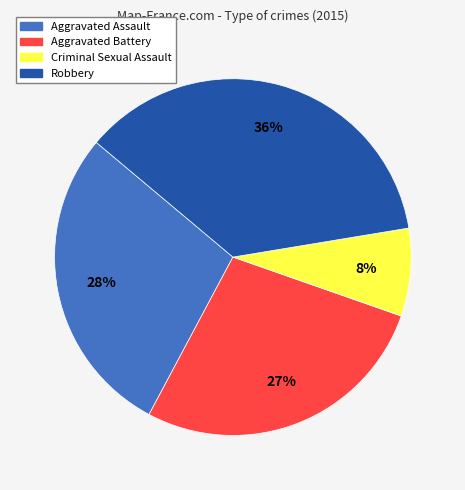

Is the sum of Aggravated Battery and Criminal Sexual Assault greater than half?

No